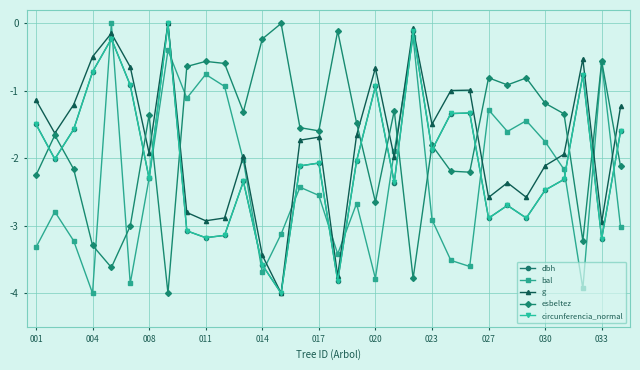

How many interior local valleys does the g series have?

10